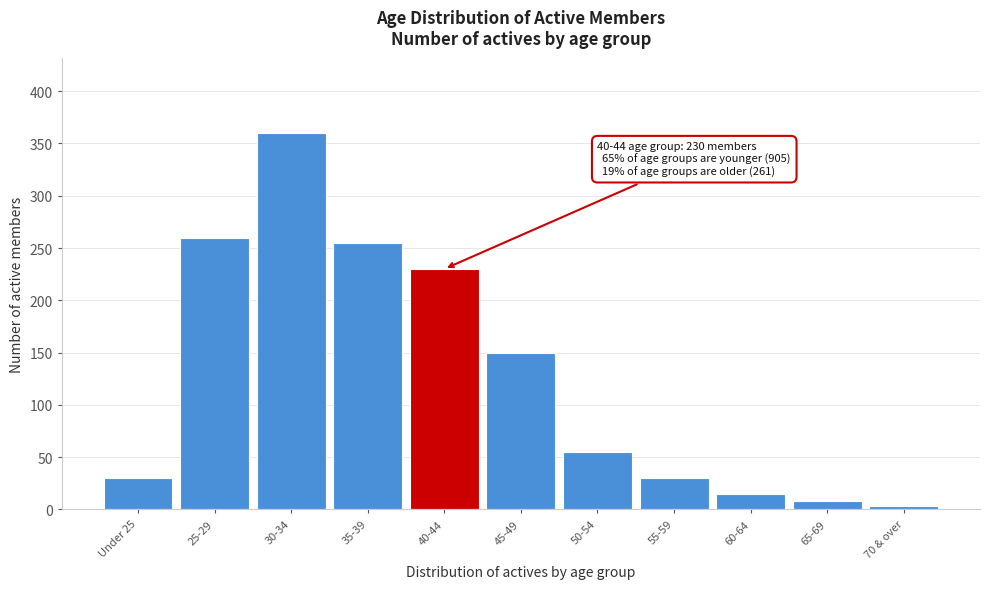

Reading left to right, transcribe all the data shown in this chart.

Under 25=30	25-29=260	30-34=360	35-39=255	40-44=230	45-49=150	50-54=55	55-59=30	60-64=15	65-69=8	70 & over=3